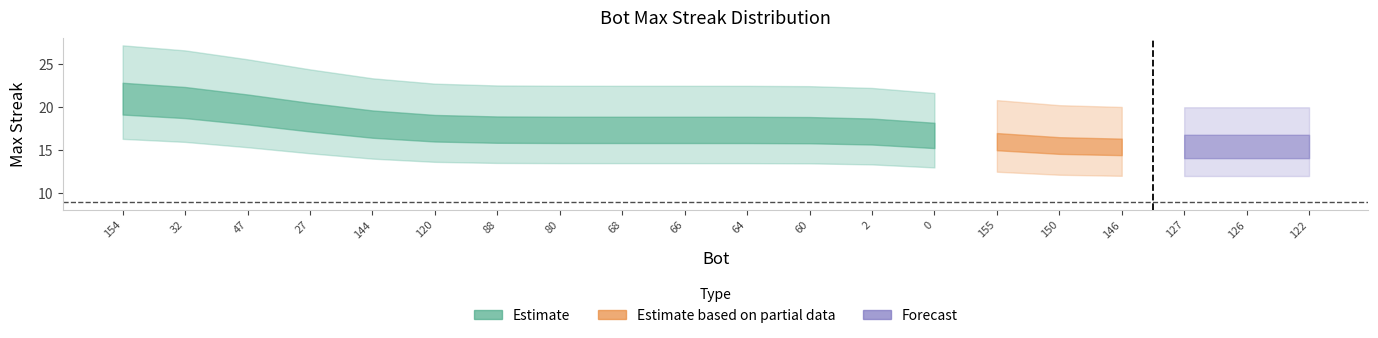

Count the number of data series in this chart.

3